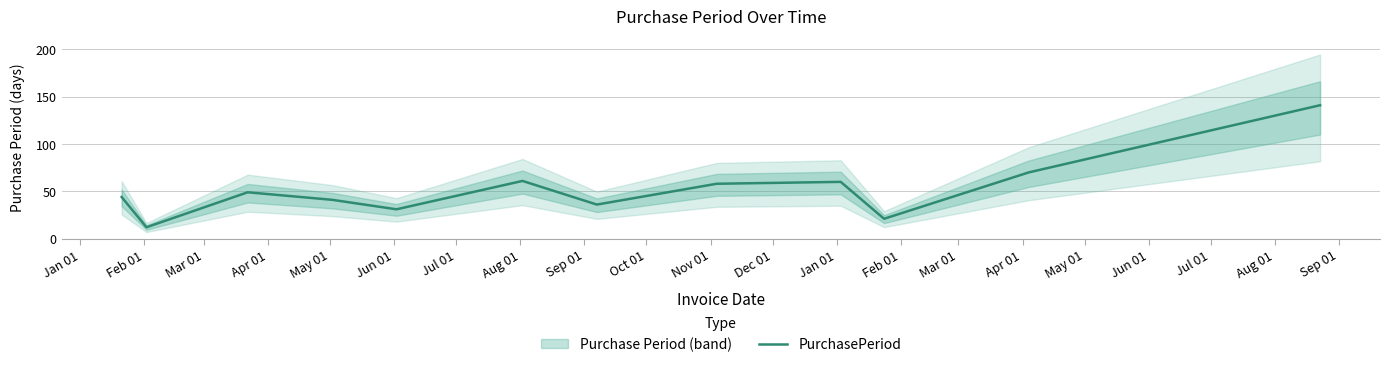

How many series are shown in this chart?

1